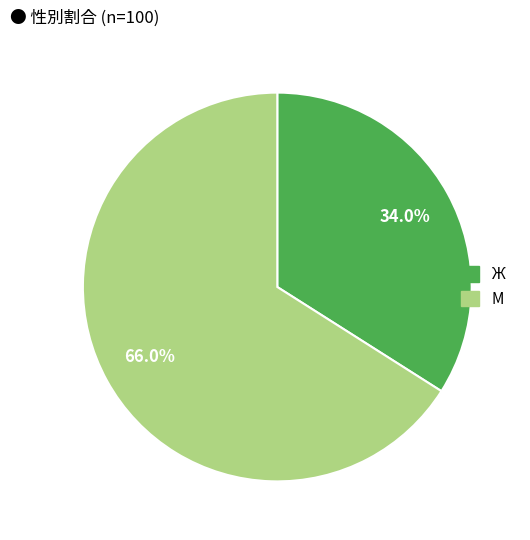

To the nearest percent, what percentage of the pie is М?

66%